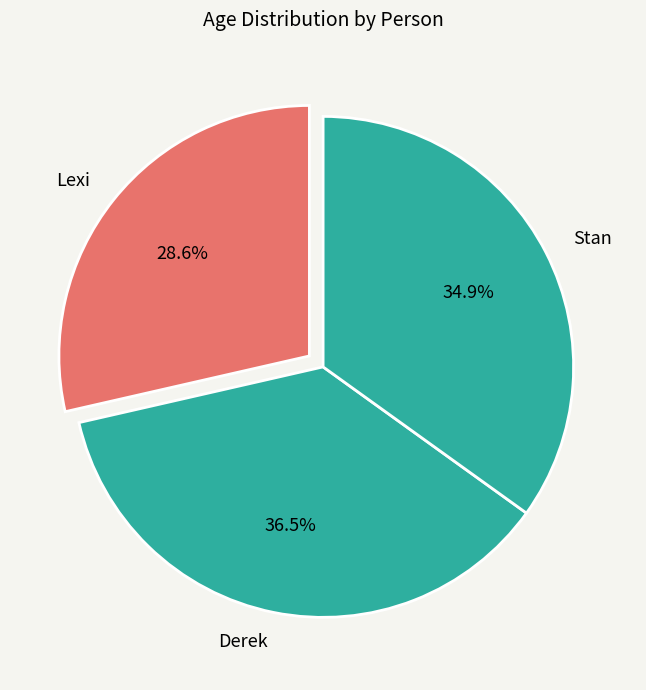

Which category has the smallest portion of the pie?

Lexi